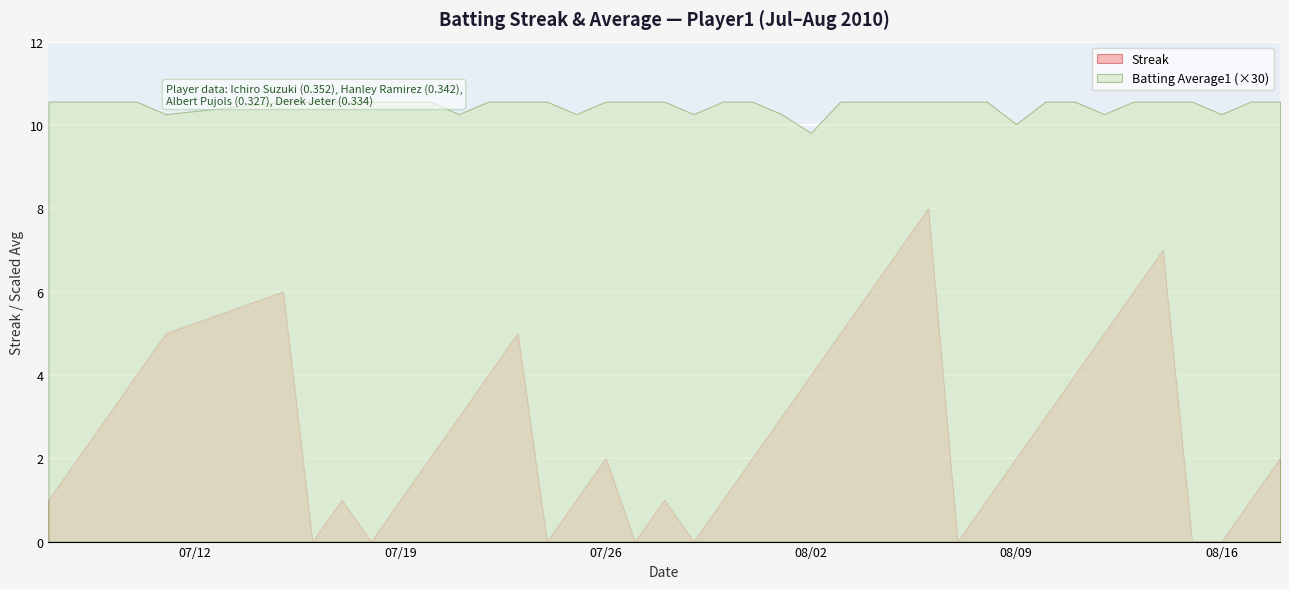

What is the label of the 20th point from the right?

2010-07-30